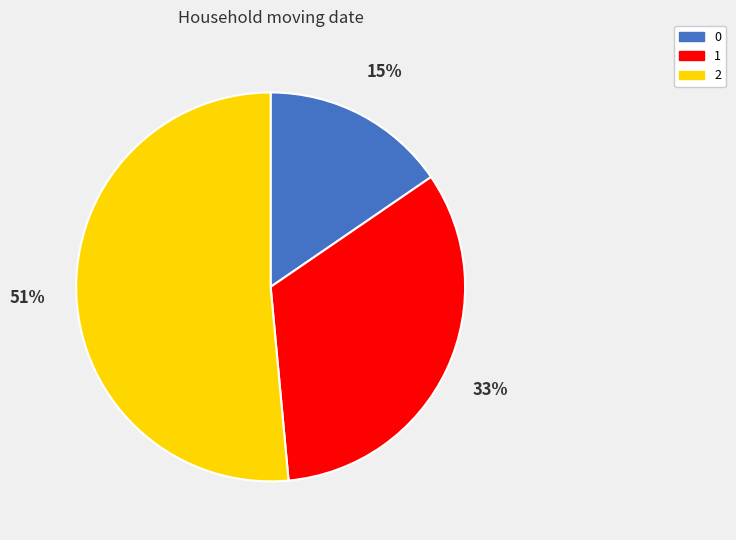

Approximately how many times larger is the value at 0 compared to 1?

0.5